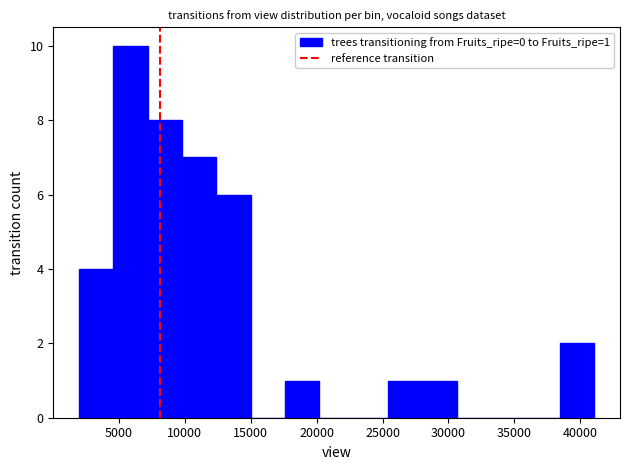

Which range on the x-axis has the tallest bar?

4500 to 7000